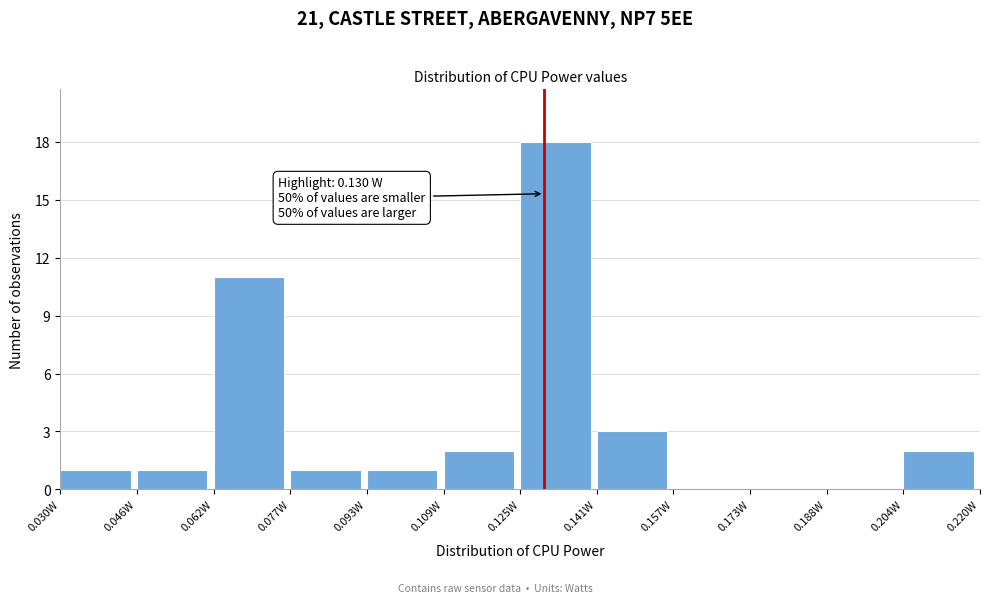

Over which range of the x-axis is the bar tallest?

0.126 to 0.140